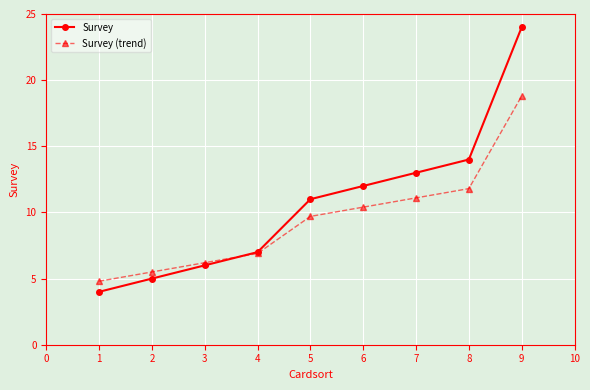

Read the Survey value at 3.

6.0